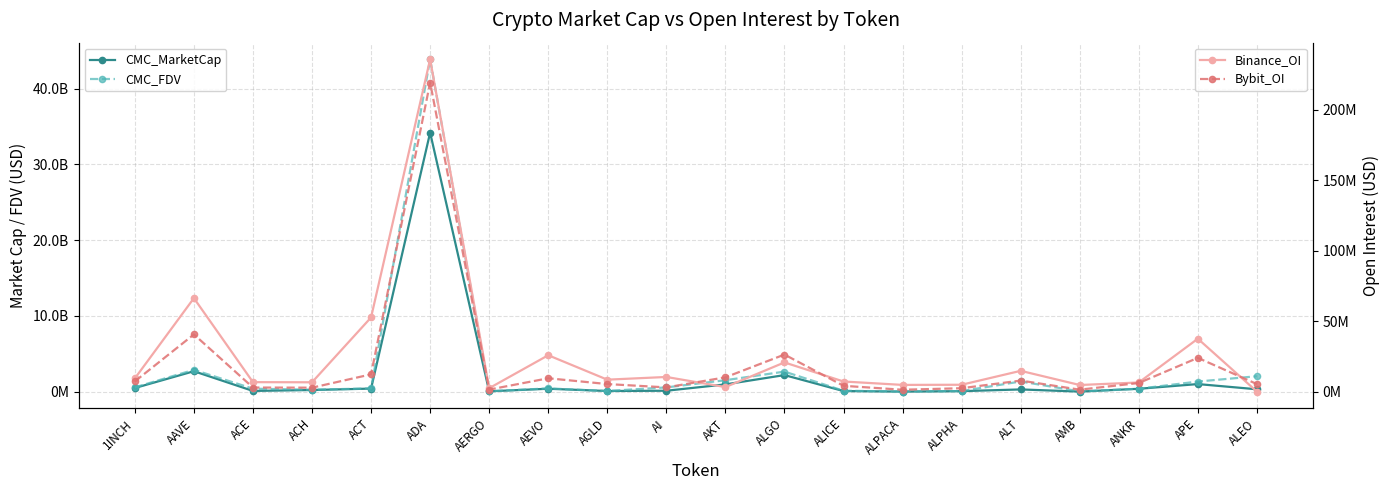

Where is the first local maximum for Binance_OI?

AAVE